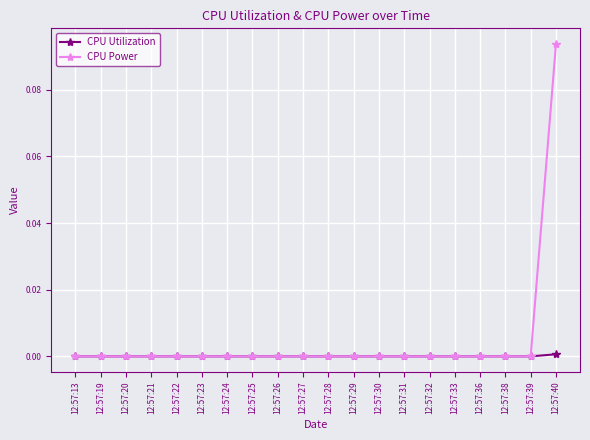

Which series has the largest range (max minus min)?

CPU Power